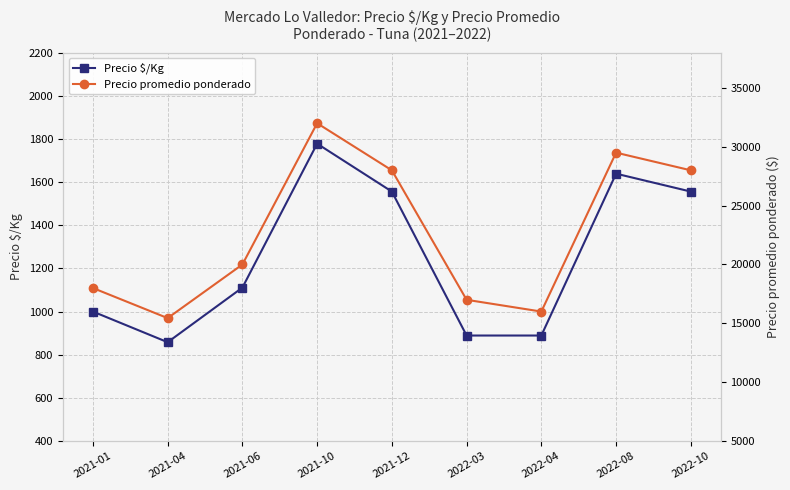

What are all the series names shown in the legend?

Precio $/Kg, Precio promedio ponderado